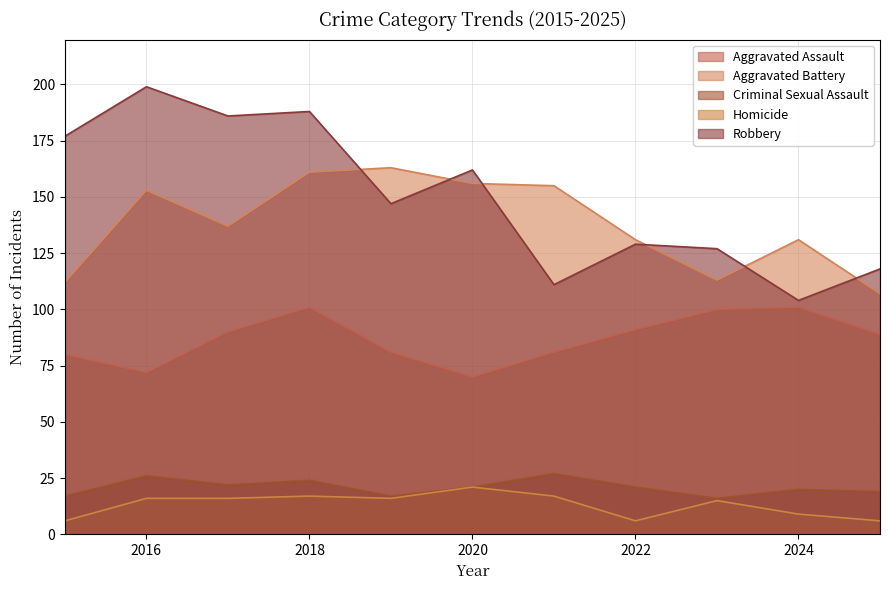

What is the difference between the Aggravated Assault values at 2024 and 2017?

11